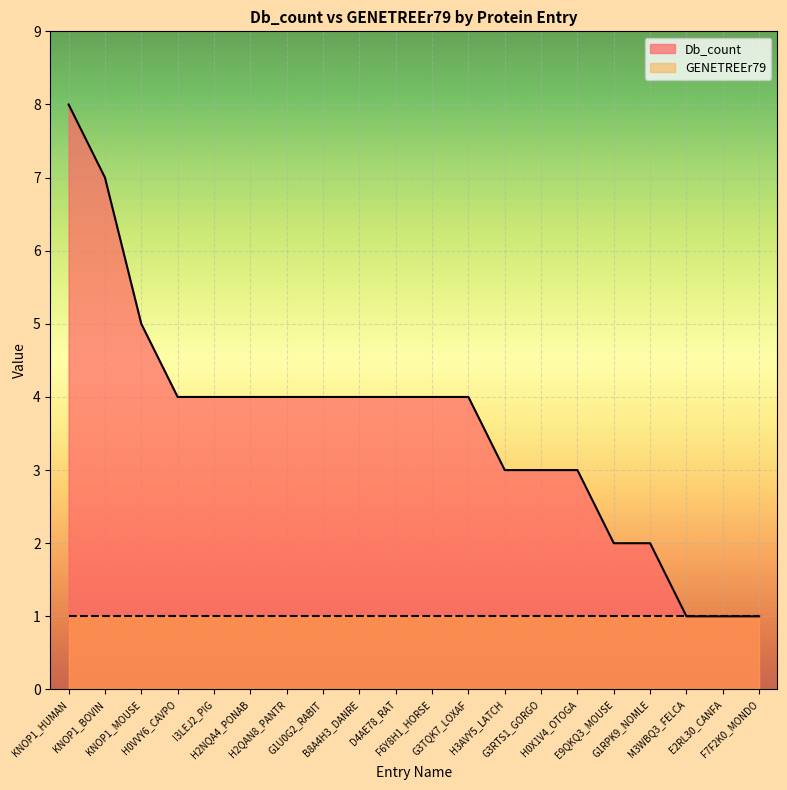

Reading right to left, extract all data points from this chart.

1	1	1	2	2	3	3	3	4	4	4	4	4	4	4	4	4	5	7	8